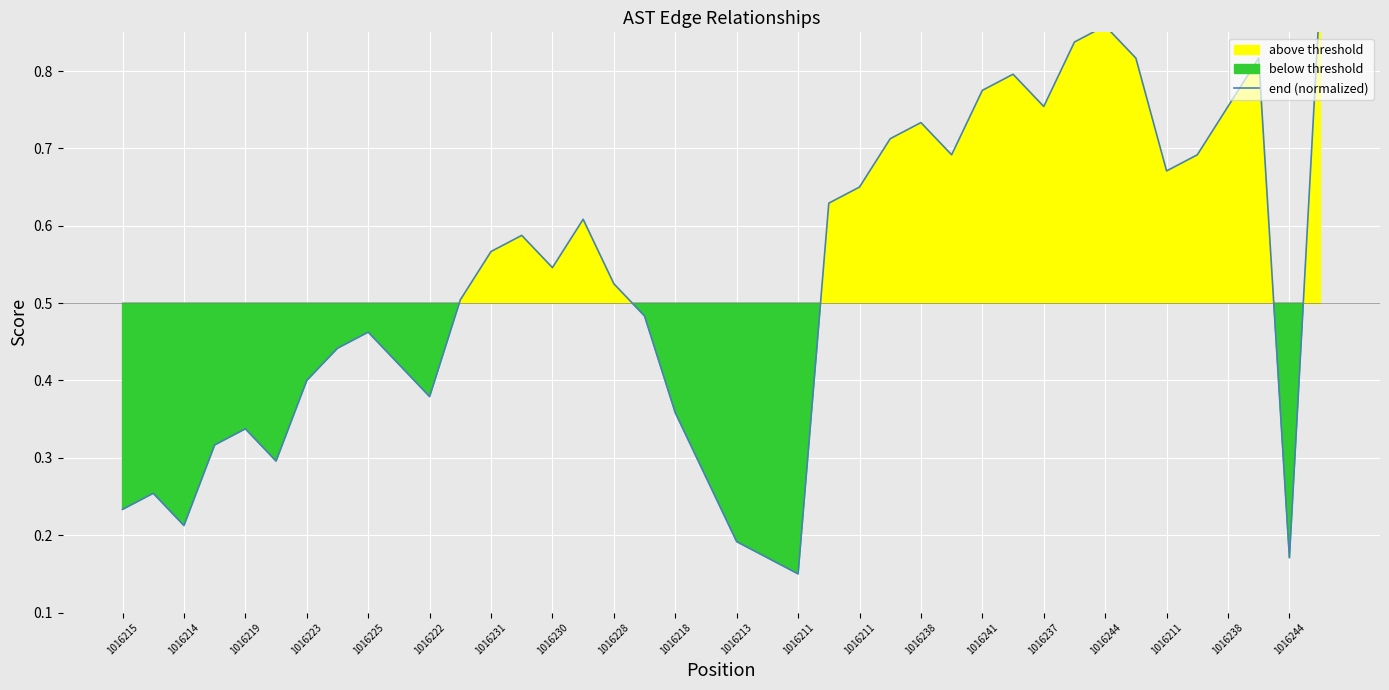

What is the average value?

0.5